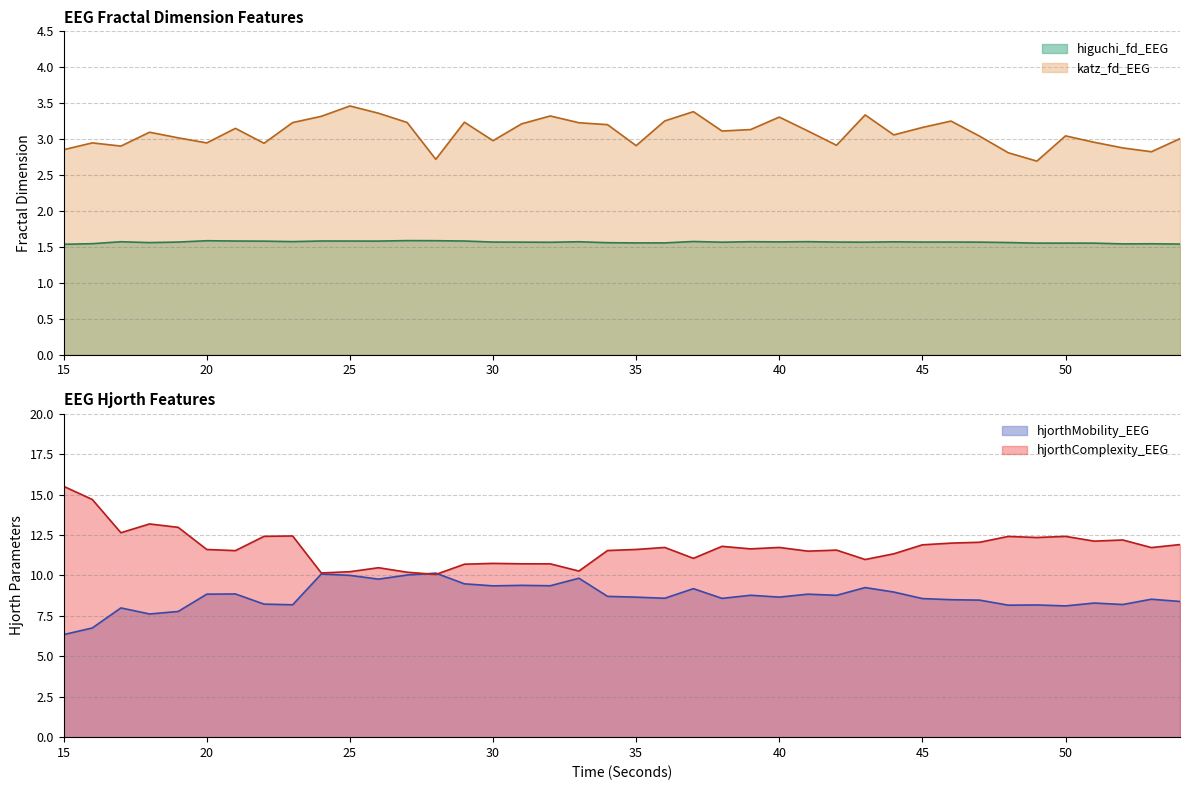

True or false: hjorthComplexity_EEG and higuchi_fd_EEG cross at least once.

False